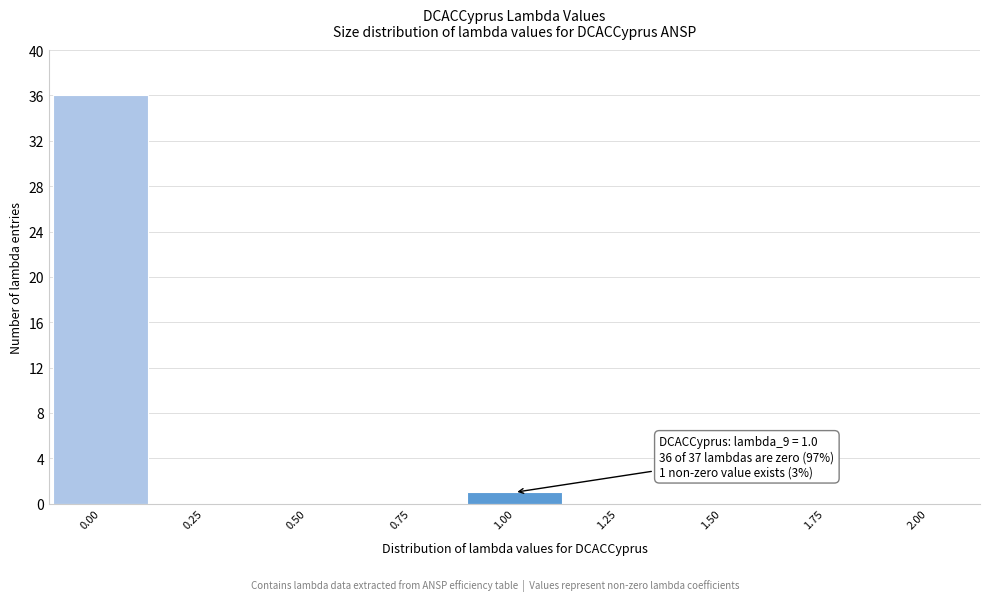

Over which range of the x-axis is the bar tallest?

-0.125 to 0.125